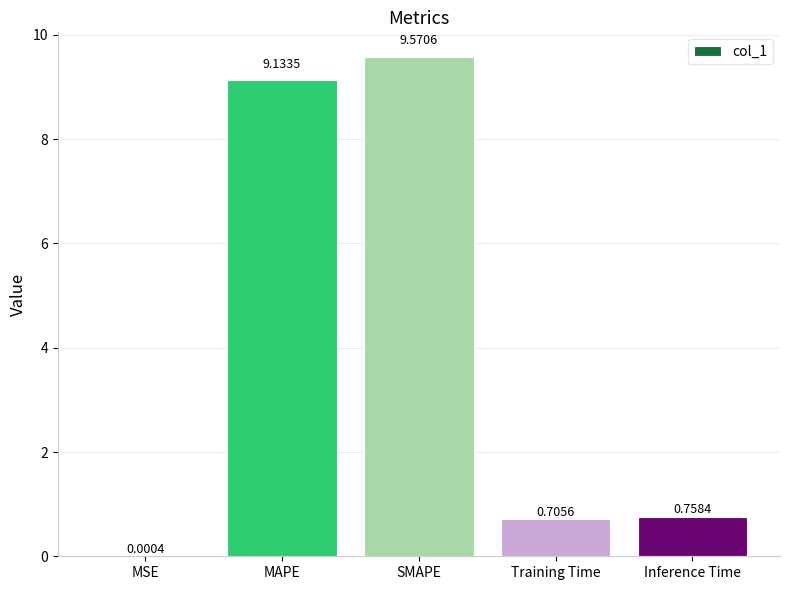

Which has a higher value, MSE or MAPE?

MAPE